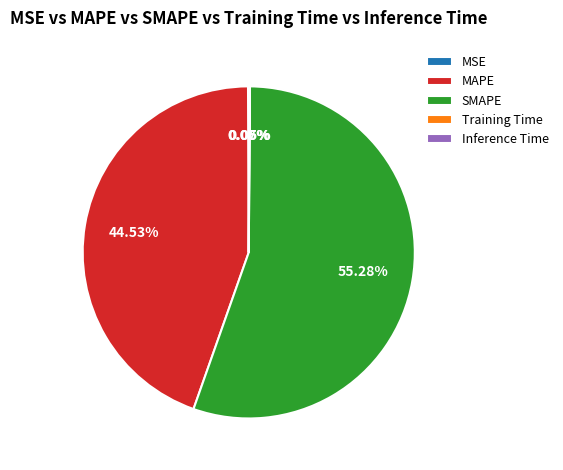

Which category has the biggest portion of the pie?

SMAPE